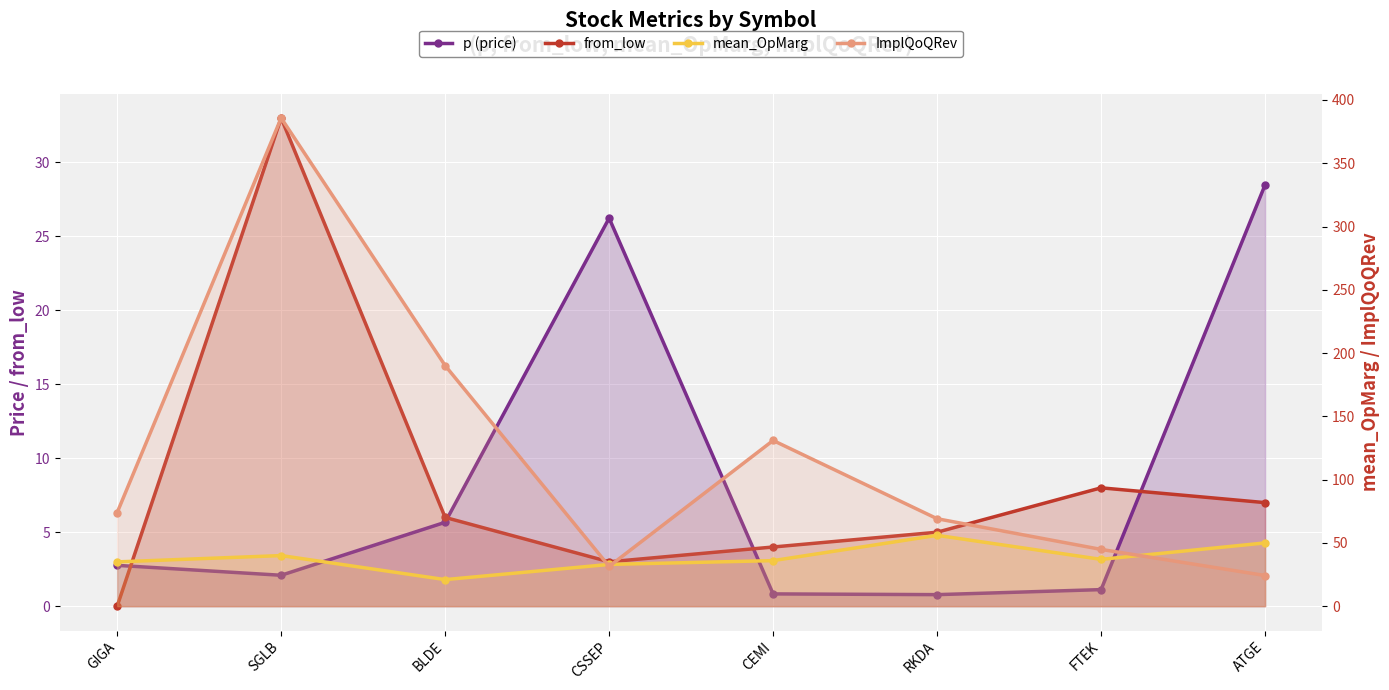

Is the value of ImplQoQRev at RKDA greater than the value of mean_OpMarg at BLDE?

Yes